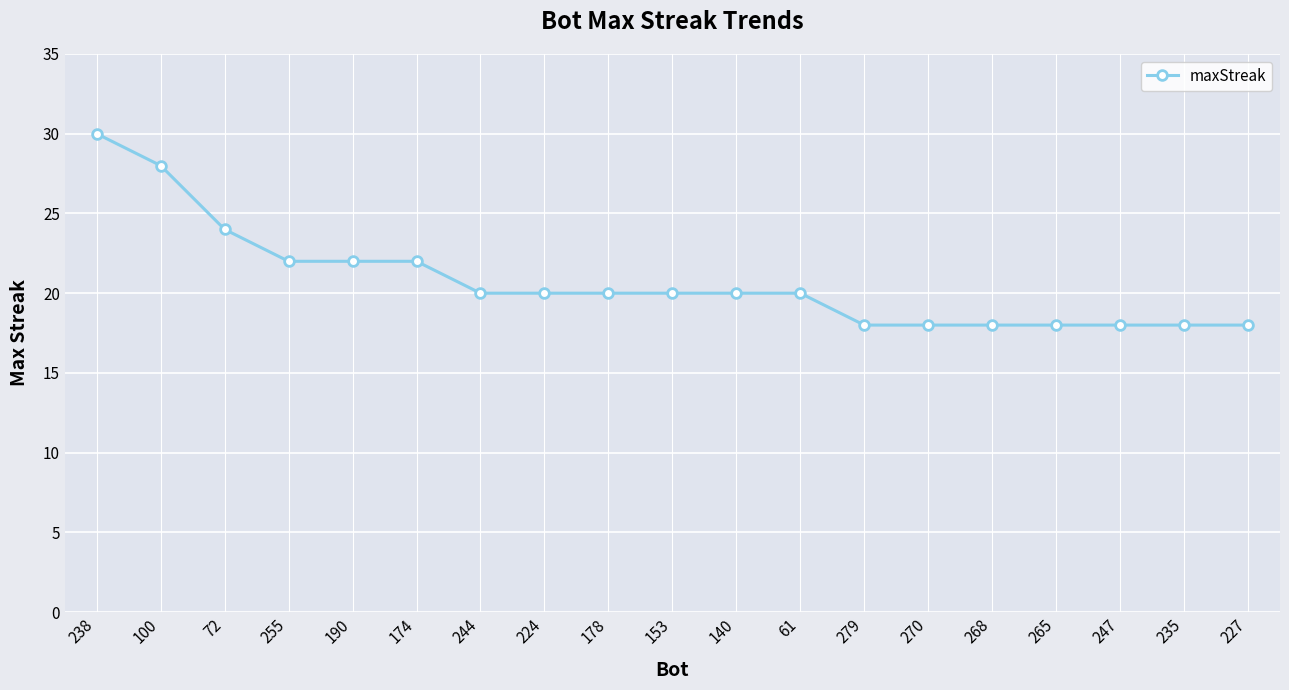

Reading left to right, list all the values displayed in this chart.

30	28	24	22	22	22	20	20	20	20	20	20	18	18	18	18	18	18	18